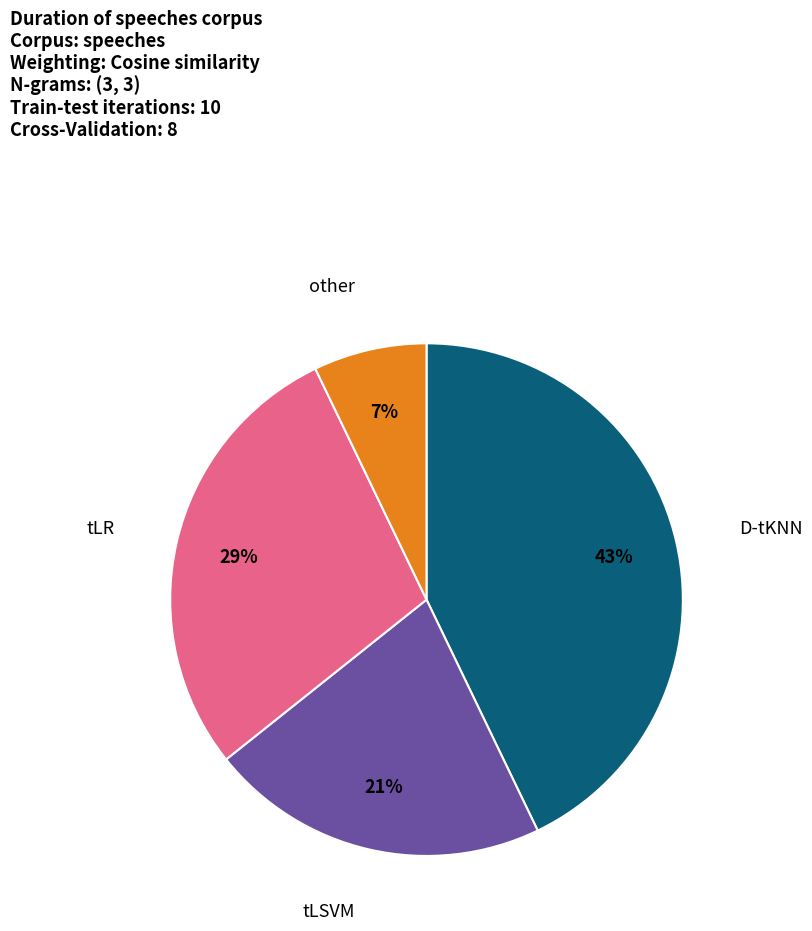

Is there a majority slice in this chart?

No